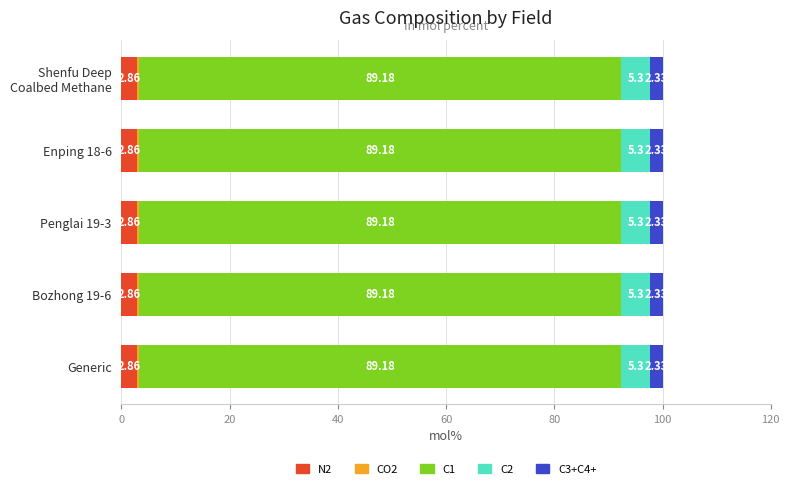

How many data points does each series have?

5